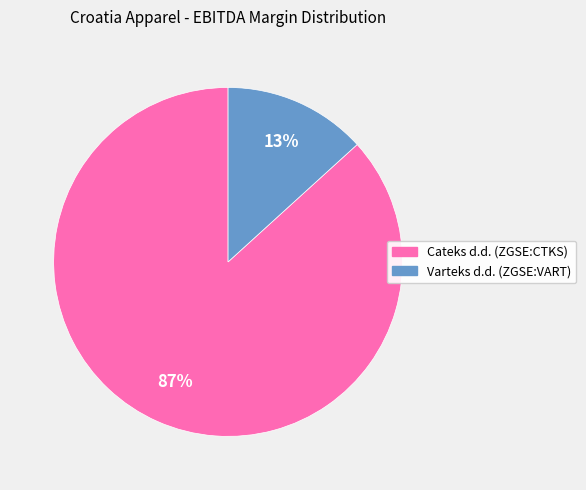

To the nearest percent, what portion does Cateks d.d. (ZGSE:CTKS) represent?

87%